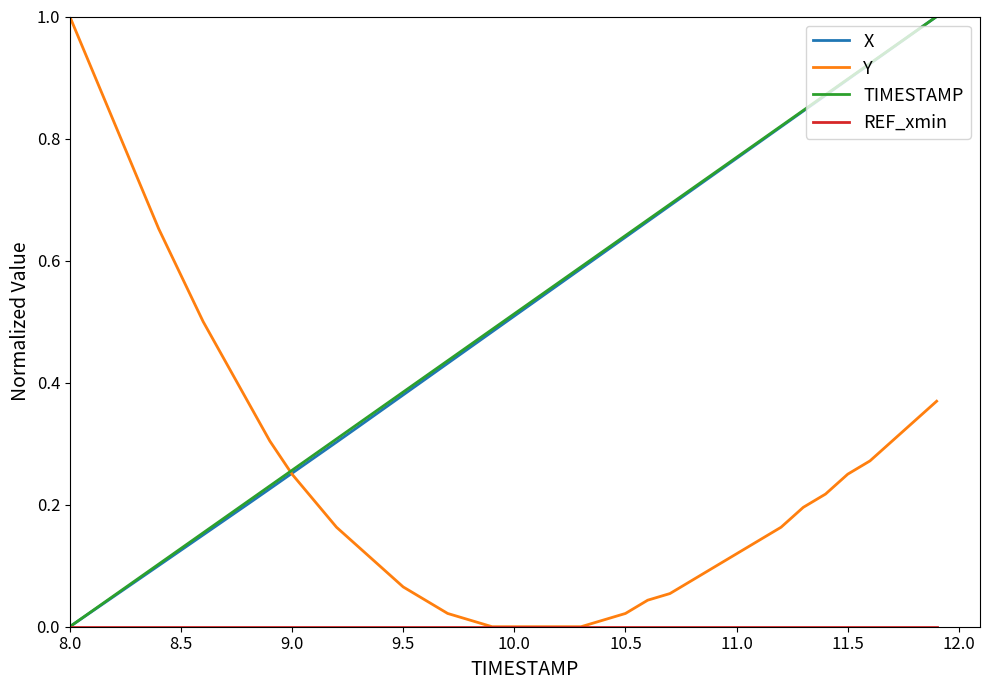

At which label is X closest to 0?

8.0